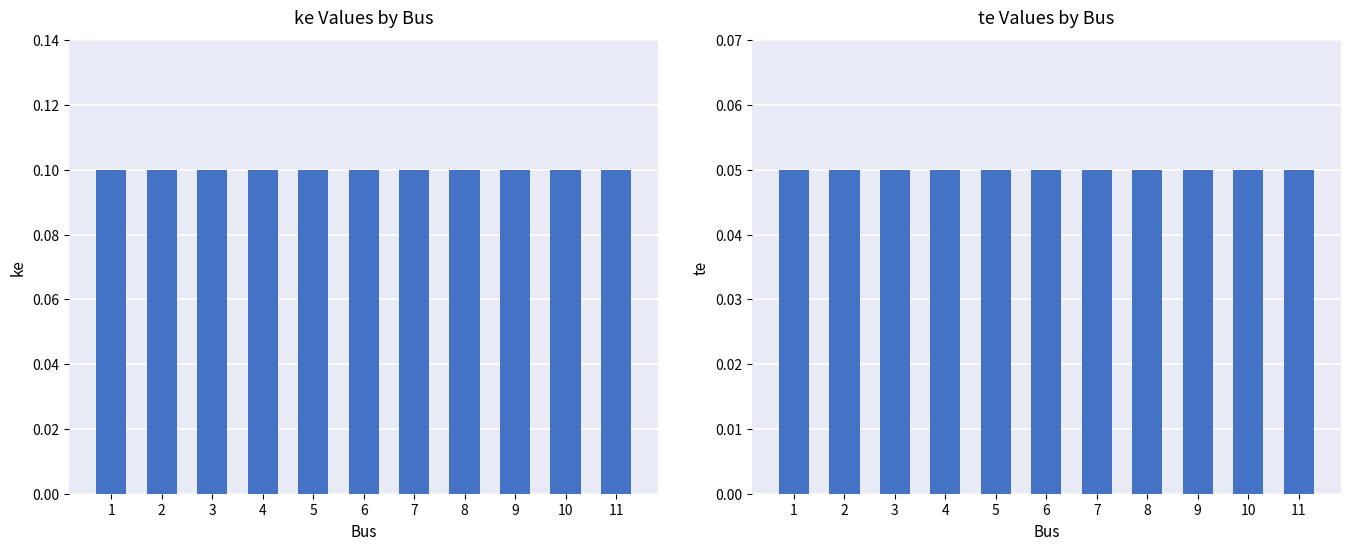

What is the value of the ke bar at the 1st from the left?

0.1